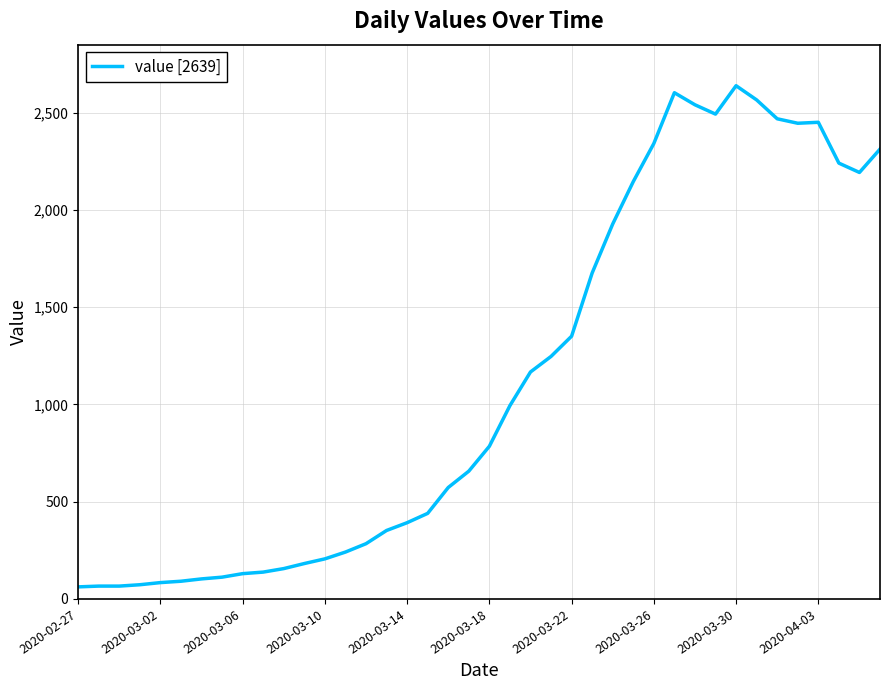

What is the maximum value shown in the chart?

2639